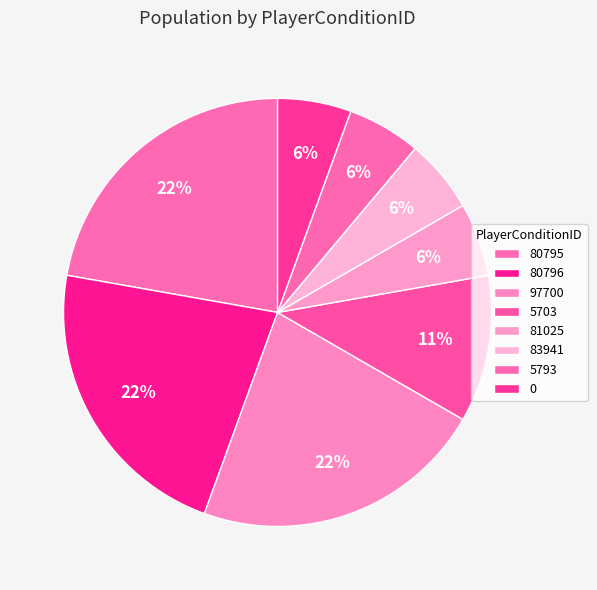

What percentage is the 80795 slice, to the nearest percent?

22%